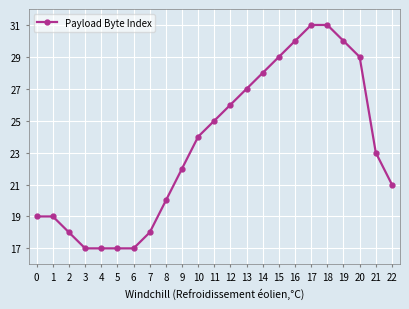

What is the difference between the maximum and minimum values?

14